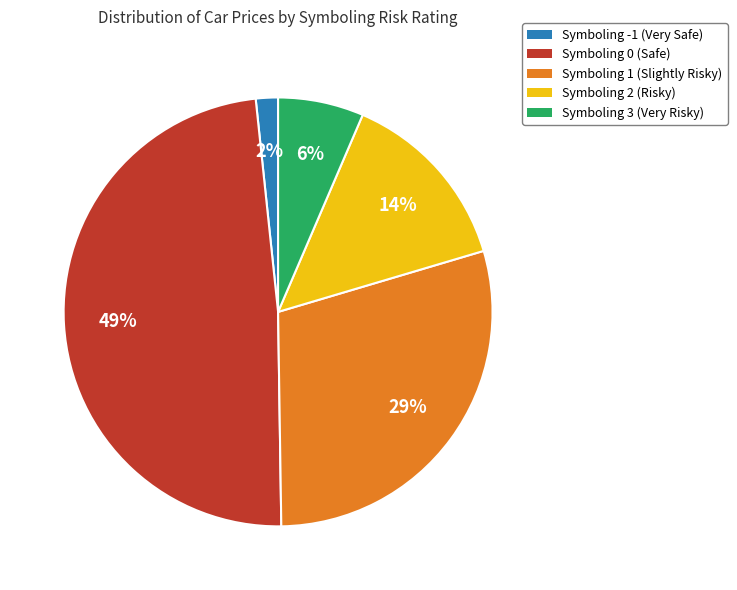

Which category has the smallest portion of the pie?

Symboling -1 (Very Safe)